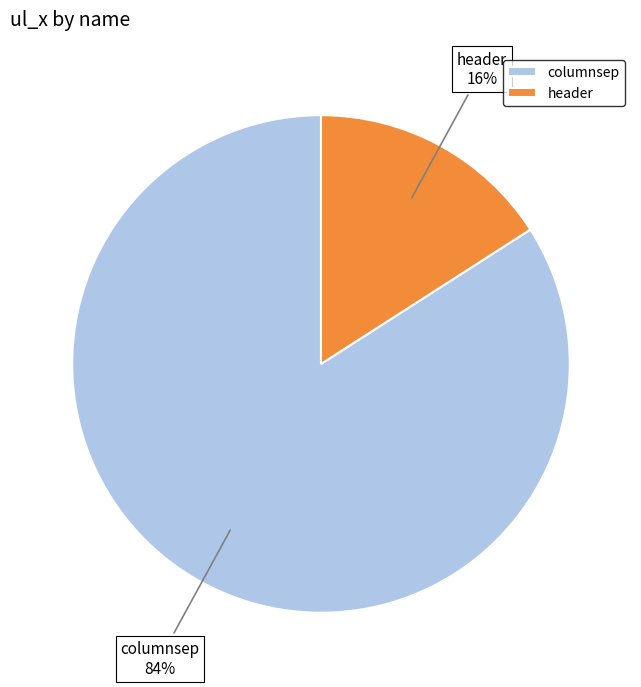

What is the smallest slice in the pie chart?

header